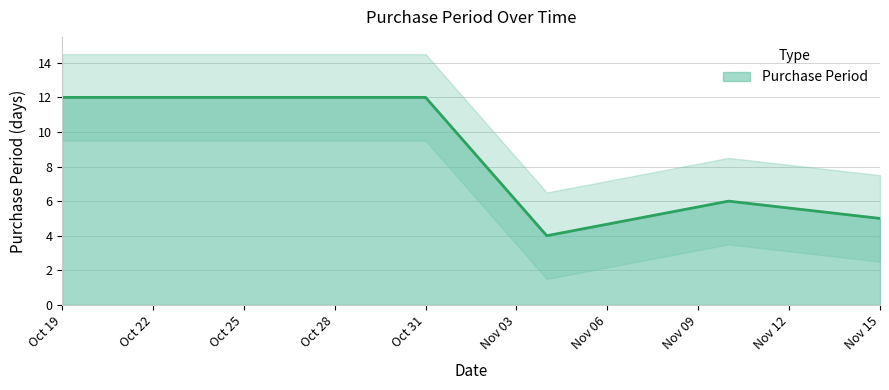

What is the difference between the second highest and minimum values?

8